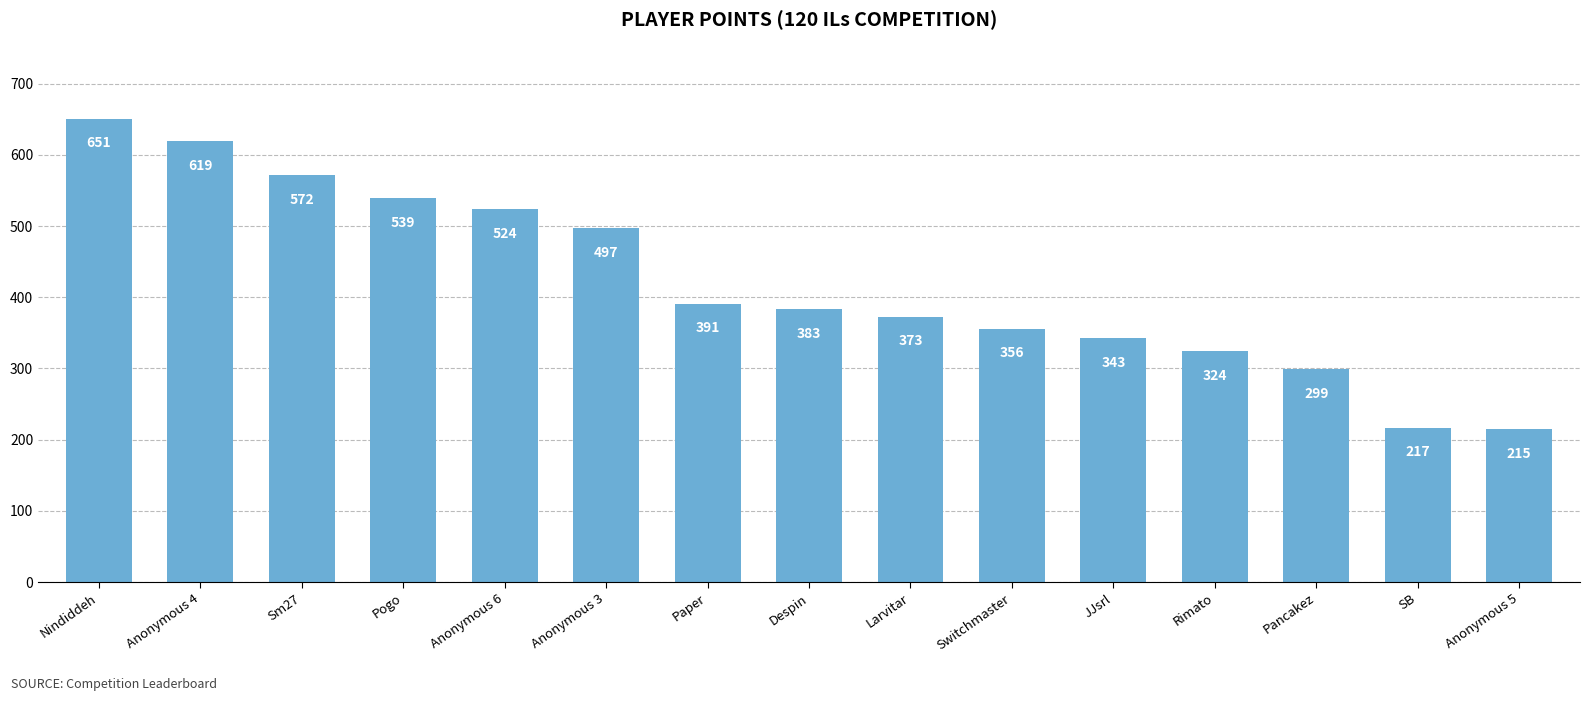

What is the smallest value displayed?

215